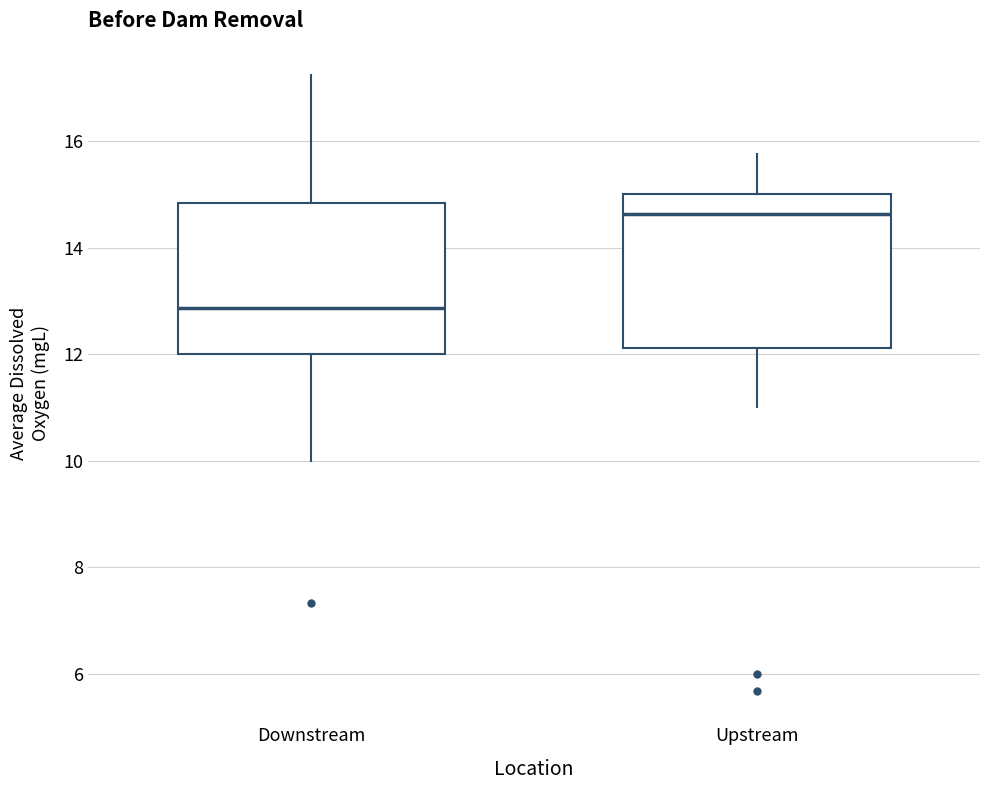

Where is the lower edge of the box for Upstream on the y-axis? The values are not printed on the chart, so give them approximately, as read against the axis.

12.2